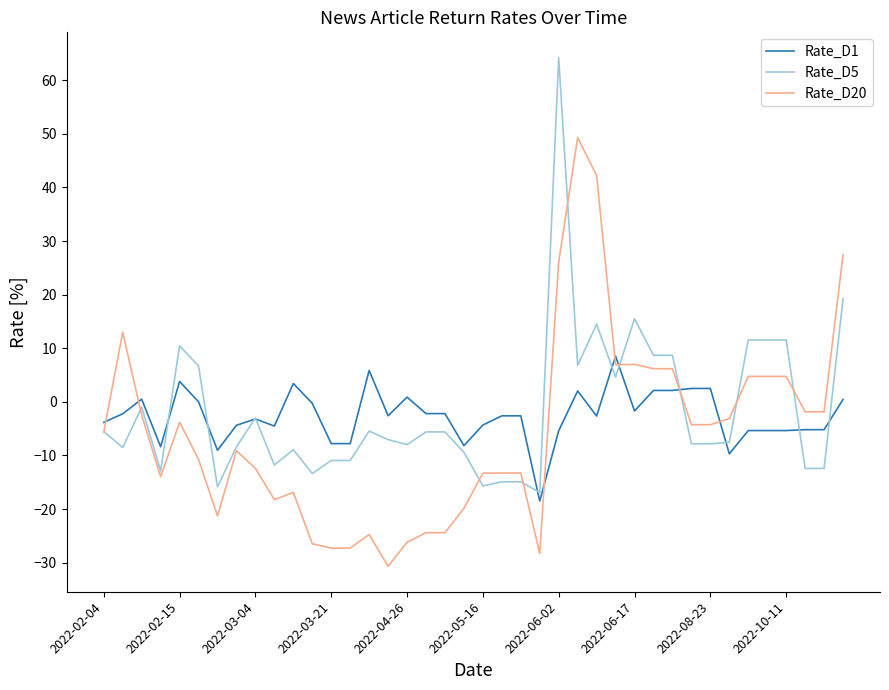

Count the number of categories in the chart.

40